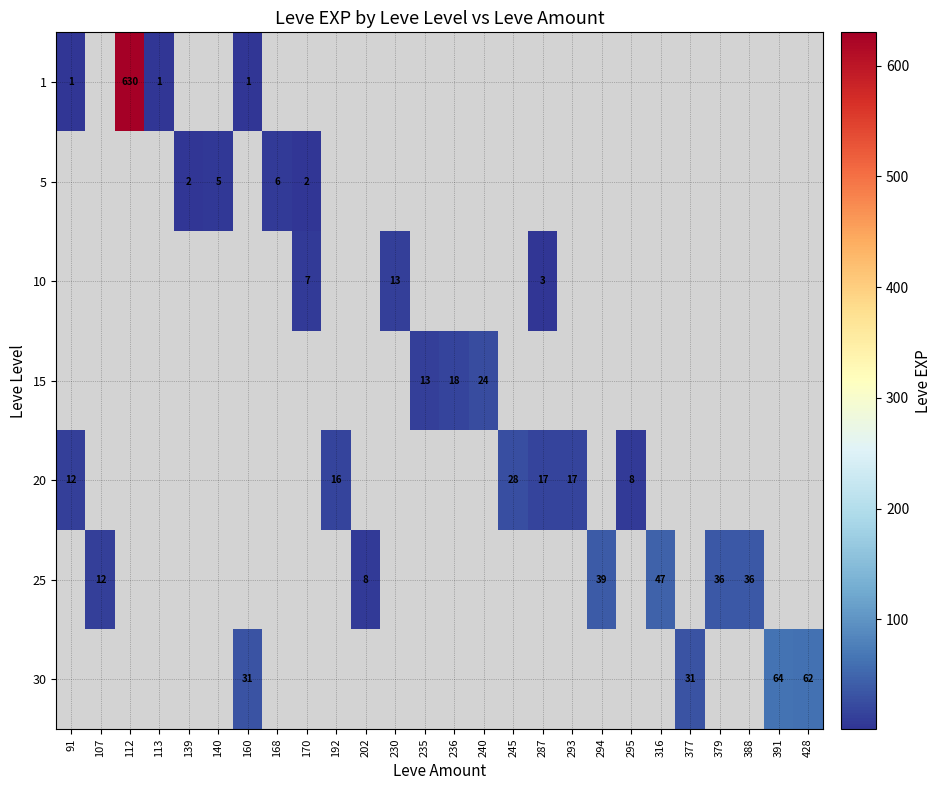

True or false: 10 has a value of 3.0 at 287.

True